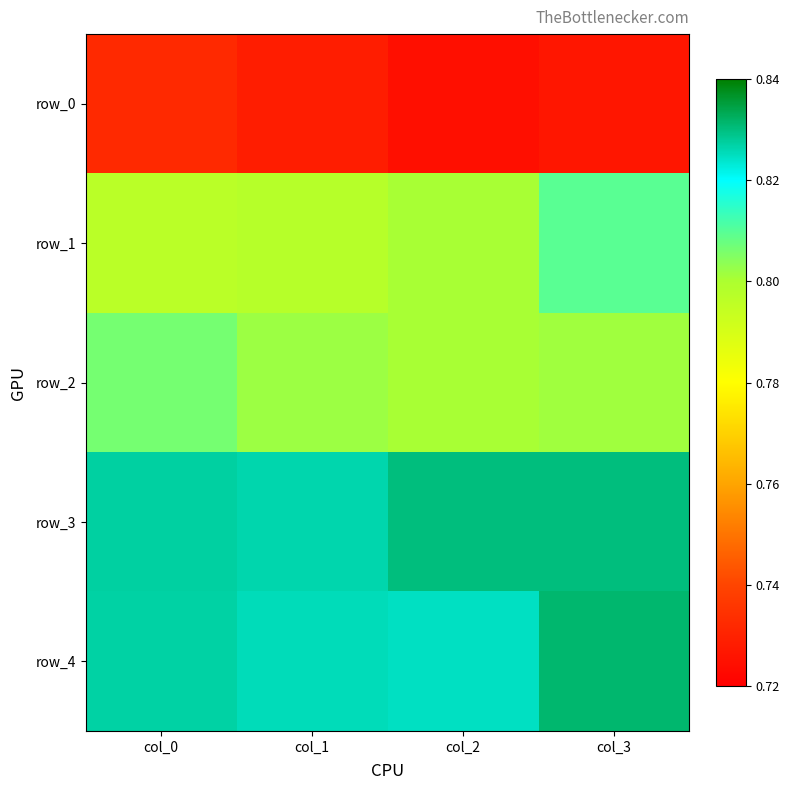

How many distinct data groups are displayed?

5